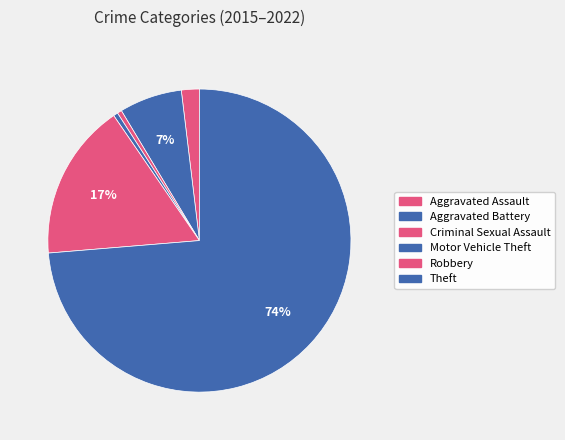

Between Robbery and Motor Vehicle Theft, which is larger?

Robbery